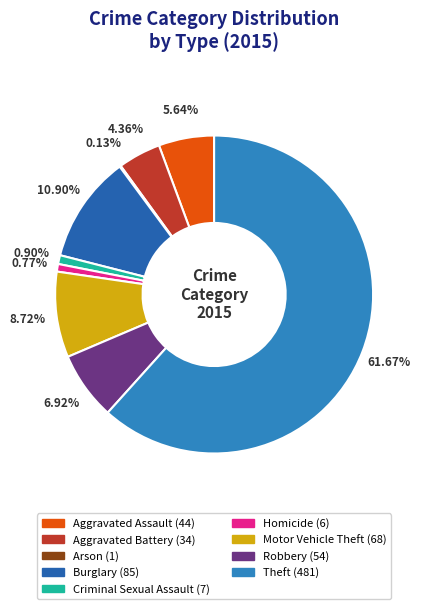

Which slice is the largest?

Theft